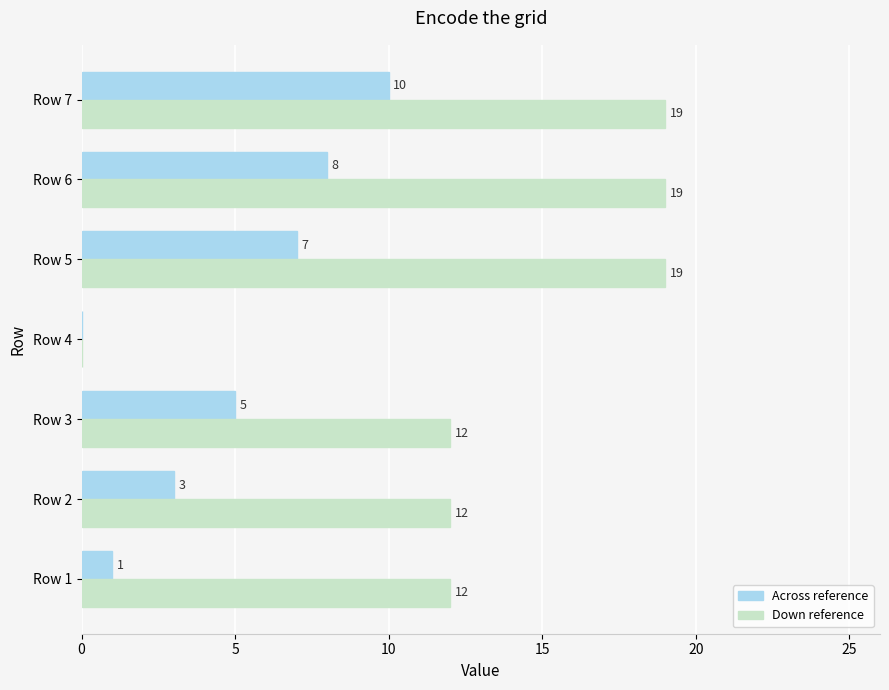

Between Row 1 and Row 2, which series saw the biggest shift?

Across reference